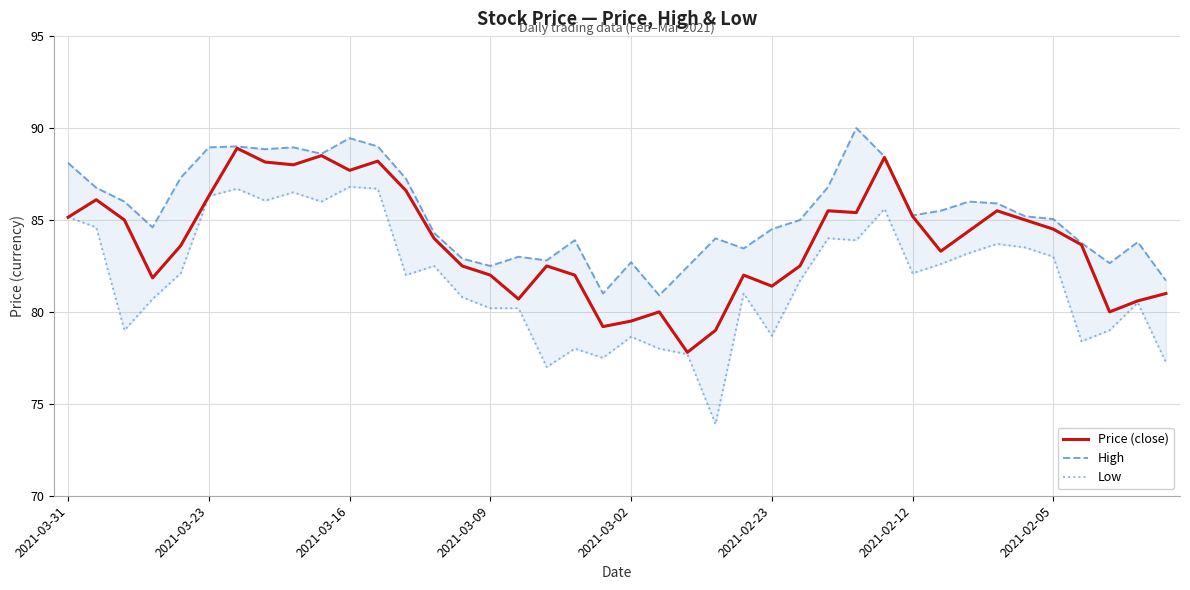

What position from the left is 23?

24